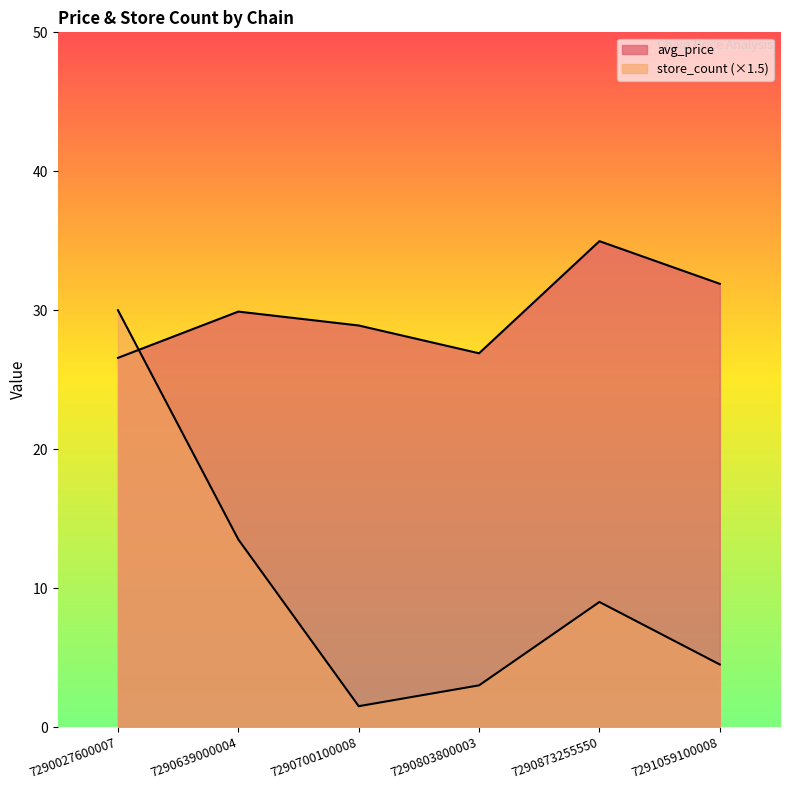

At which category does store_count reach its first local valley?

7290700100008